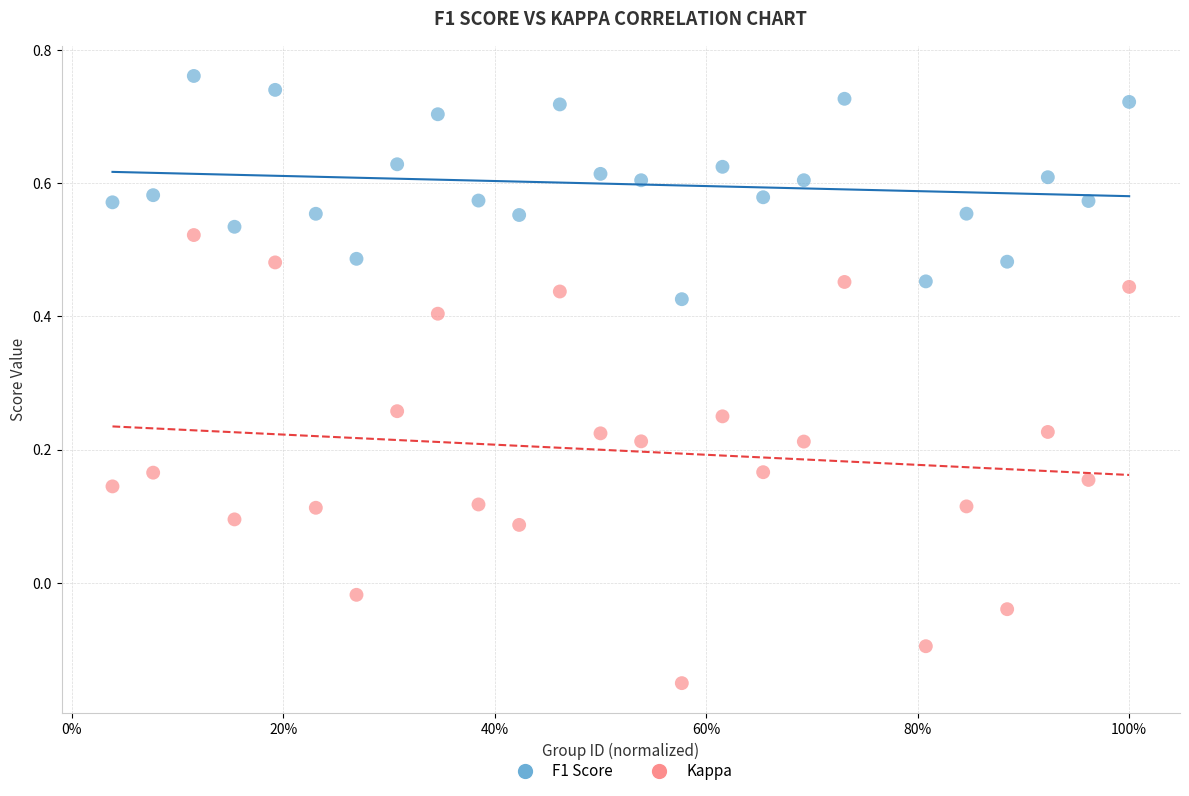

Which series has the widest spread of Y values?

Kappa